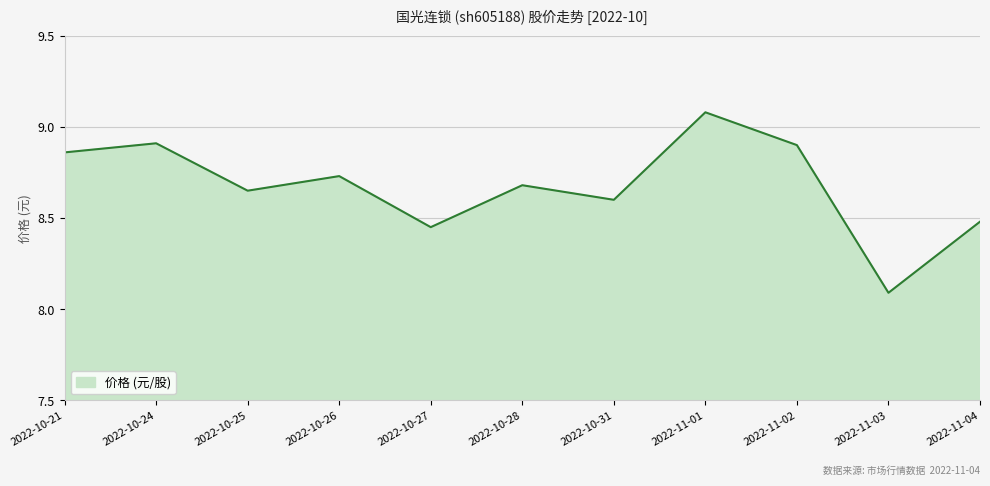

Which category has the highest value across all series?

2022-11-01